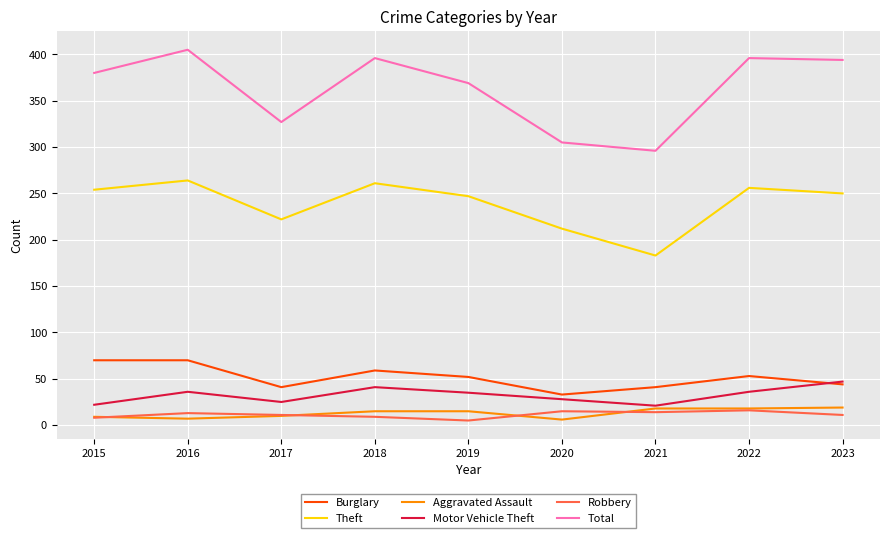

What is the highest value of the Total series?

405